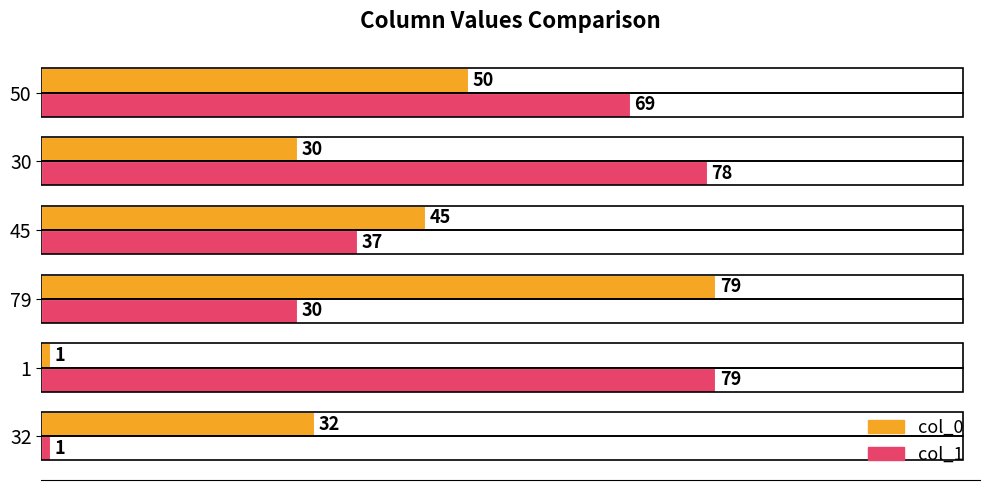

Where is col_0 nearest to the value 40?

45